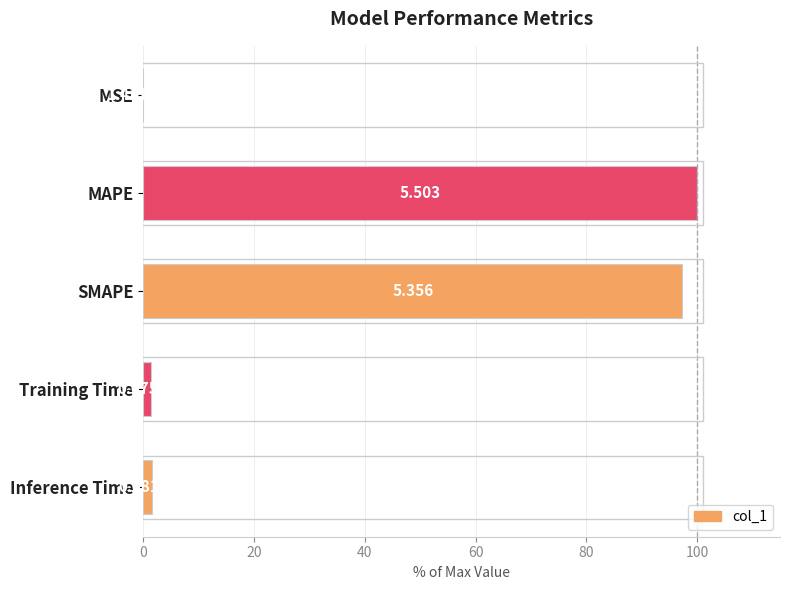

Are the bars horizontal?

Yes